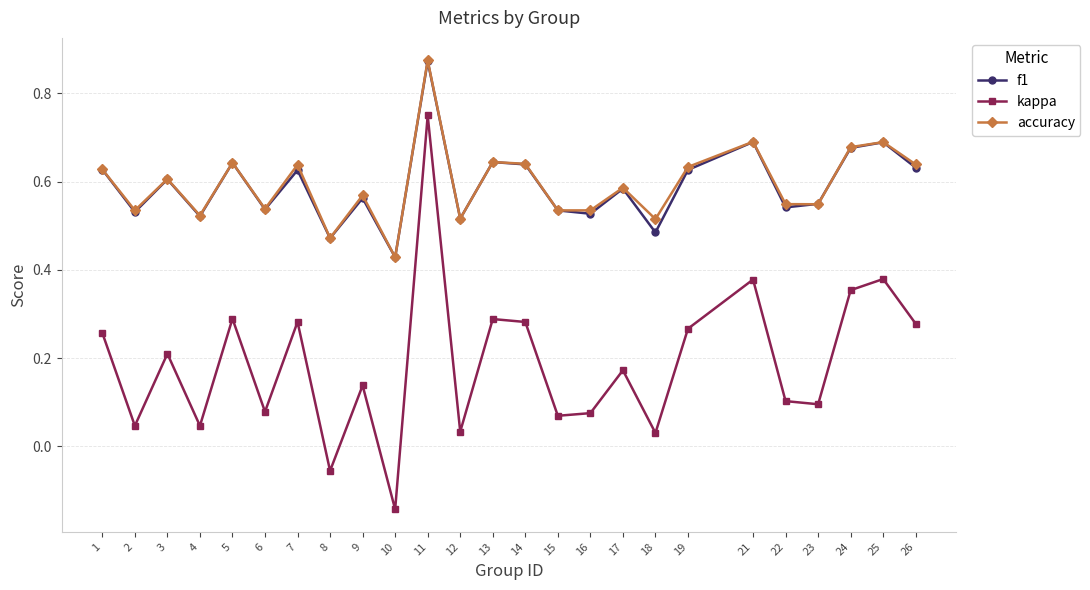

The value of f1 at 6 is 0.3. True or false?

False